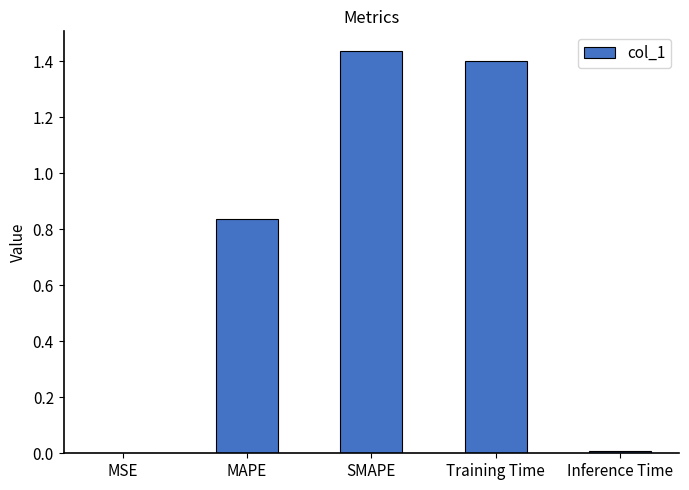

True or false: the data shows 1.3 at MAPE.

False